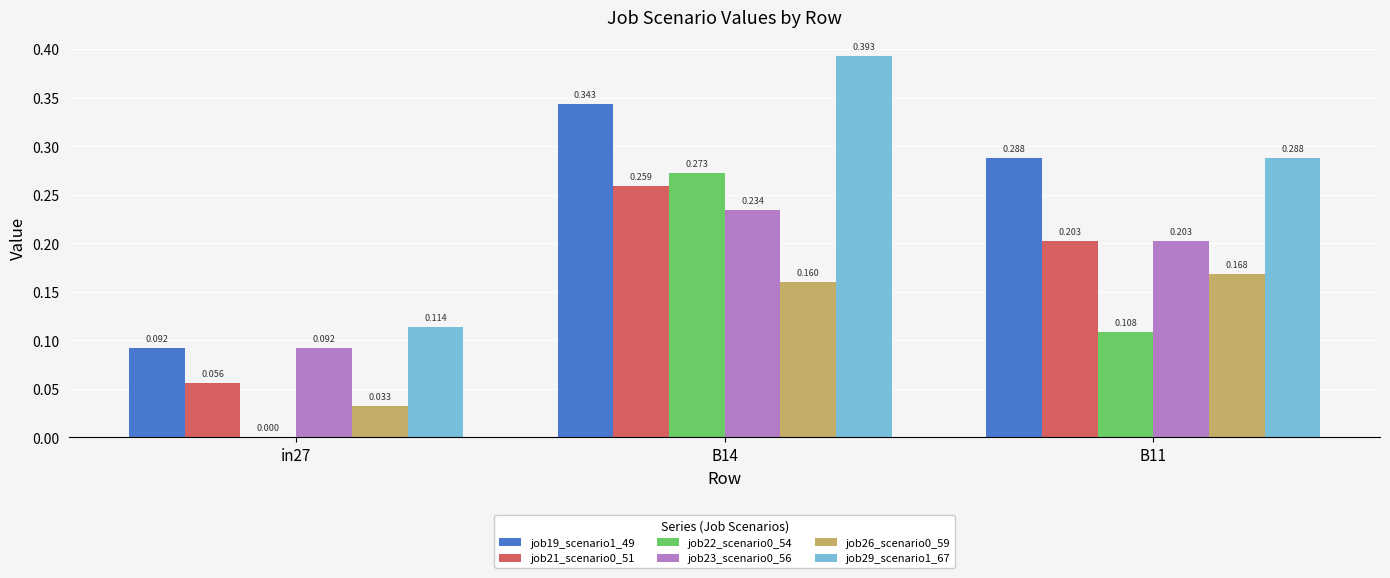

What is the label of the 2nd bar from the right?

B14